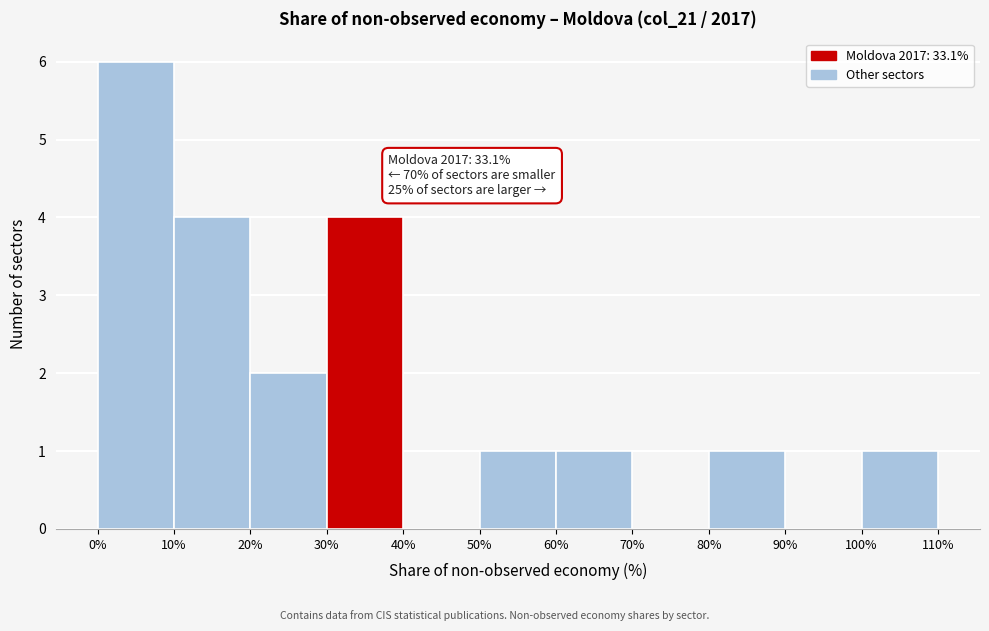

Which range on the x-axis has the tallest bar?

0% to 10%